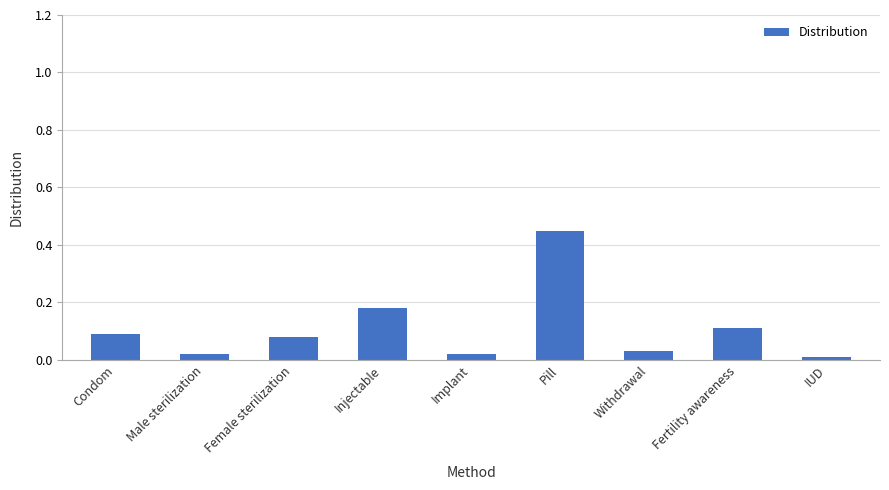

What is the difference between the maximum and minimum values?

0.4